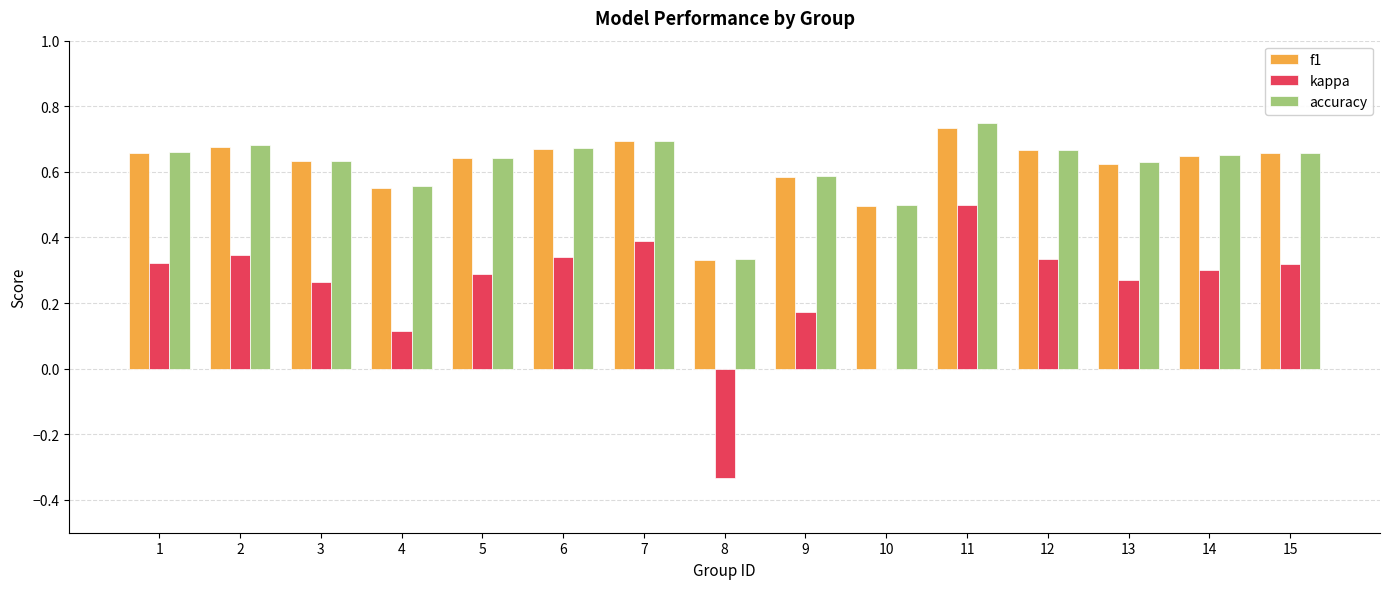

The value of kappa at 12 is 0.2. True or false?

False